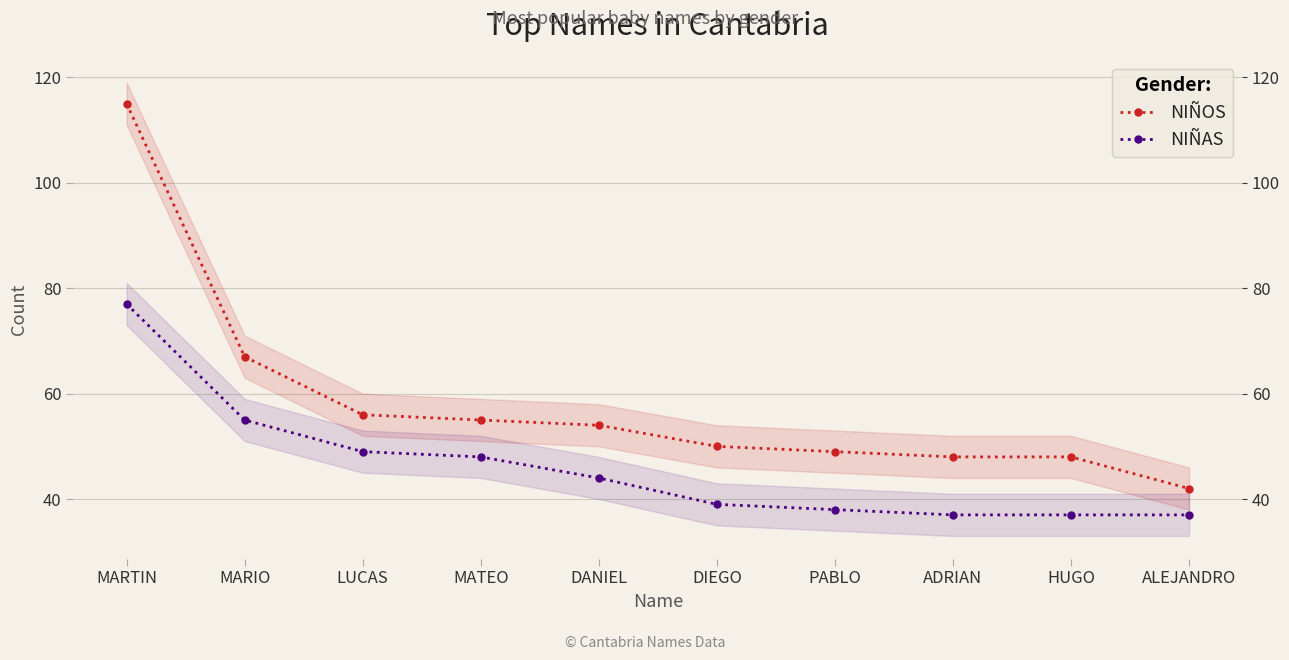

What is the total value across all series at ADRIAN?

85